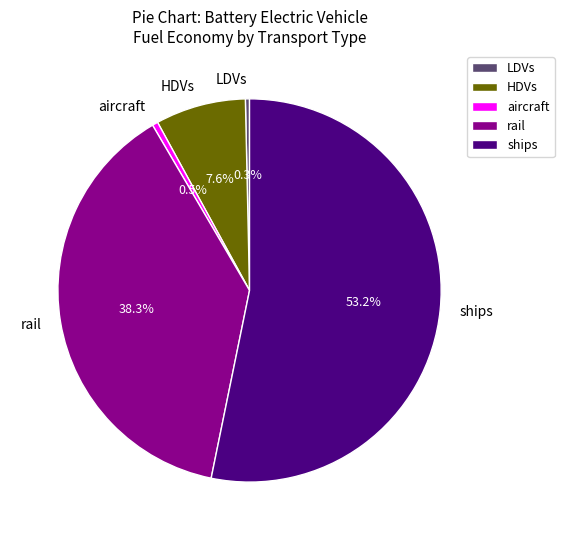

To the nearest percent, what percentage of the pie is HDVs?

8%